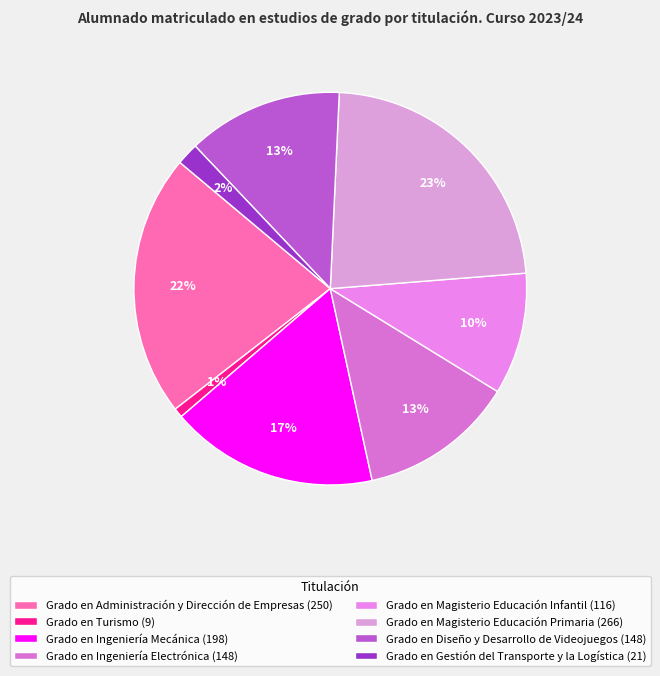

What is the ratio of the value at Grado en Magisterio Educación Infantil to the value at Grado en Gestión del Transporte y la Logística?

5.5